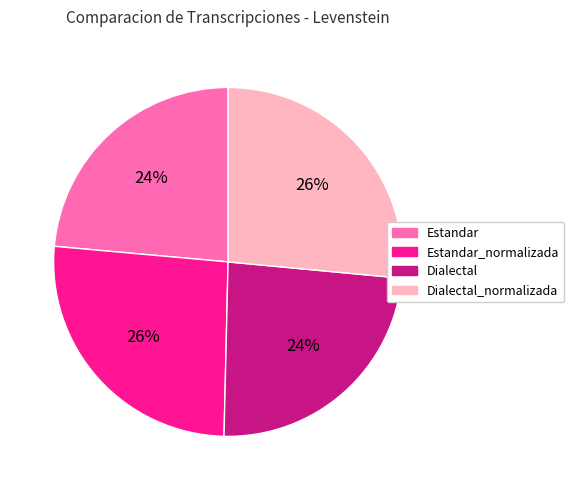

Is there a majority slice in this chart?

No